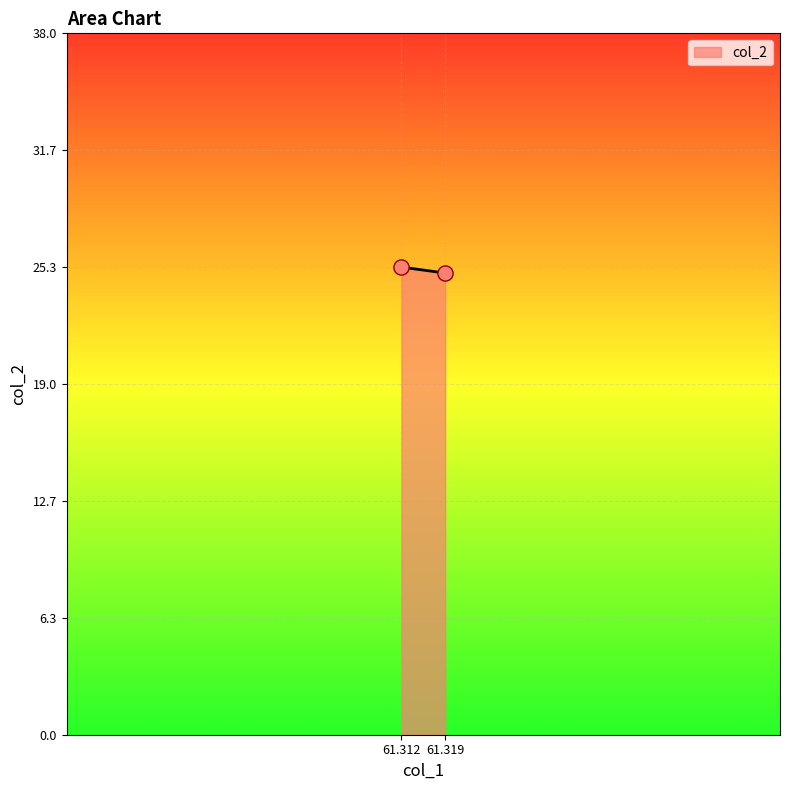

What is the average Y value?

25.2